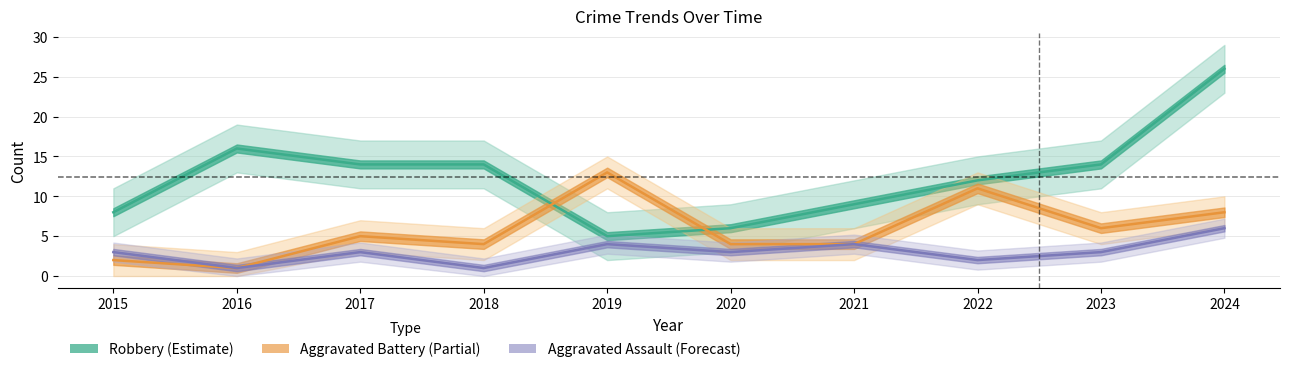

Which series has the largest total across all categories?

Robbery